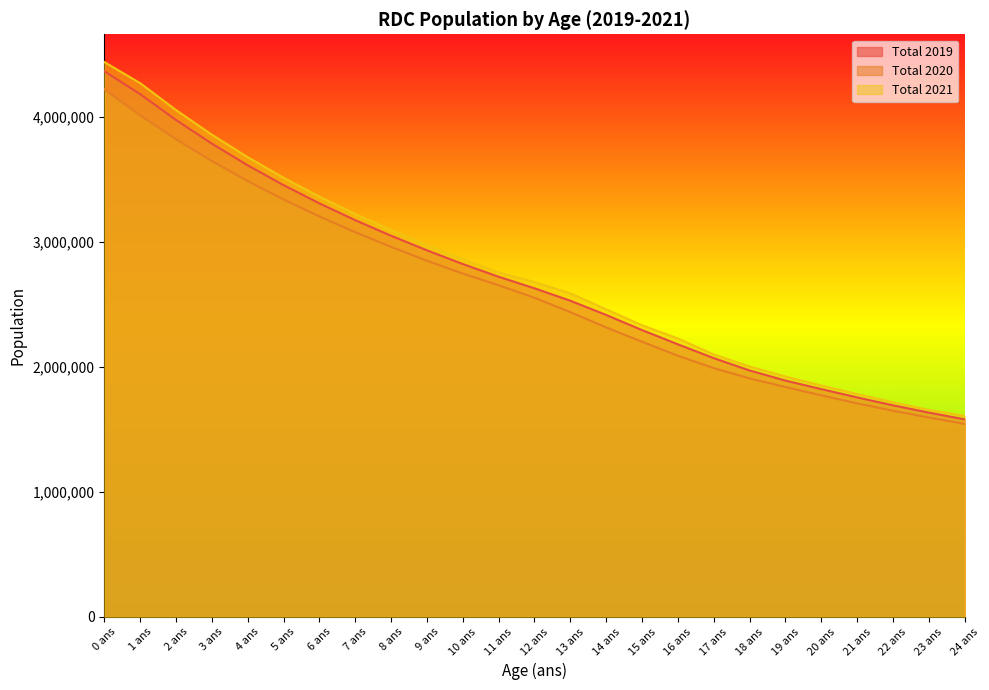

True or false: Total 2019 has more than 0 interior local peaks.

False